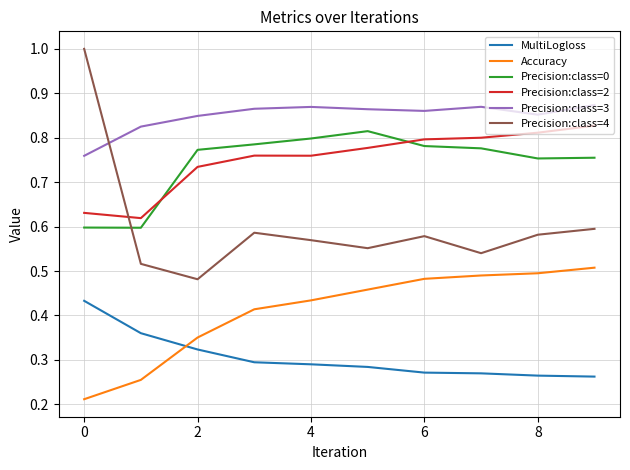

True or false: Precision:class=0 and Accuracy intersect in this chart.

False